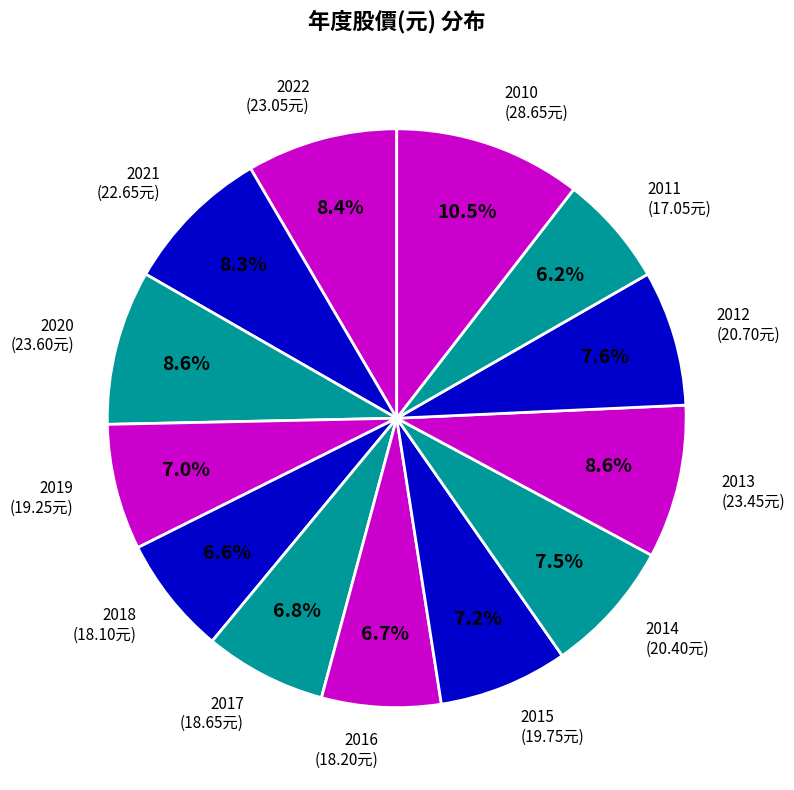

Which has a higher value, 2016 (18.20元) or 2015 (19.75元)?

2015 (19.75元)